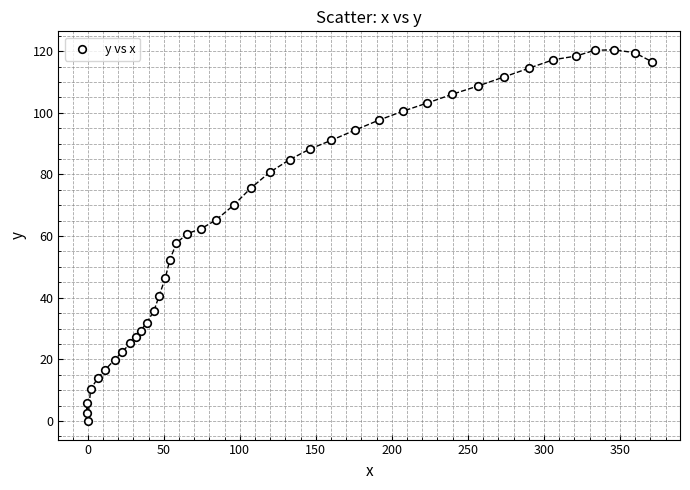

What is the range of Y values (max minus min)?

120.4